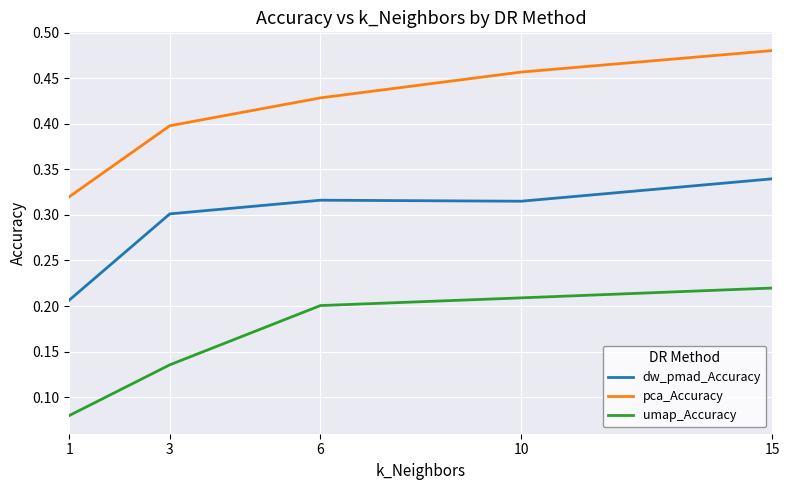

Is this an area chart (filled region under the line)?

No